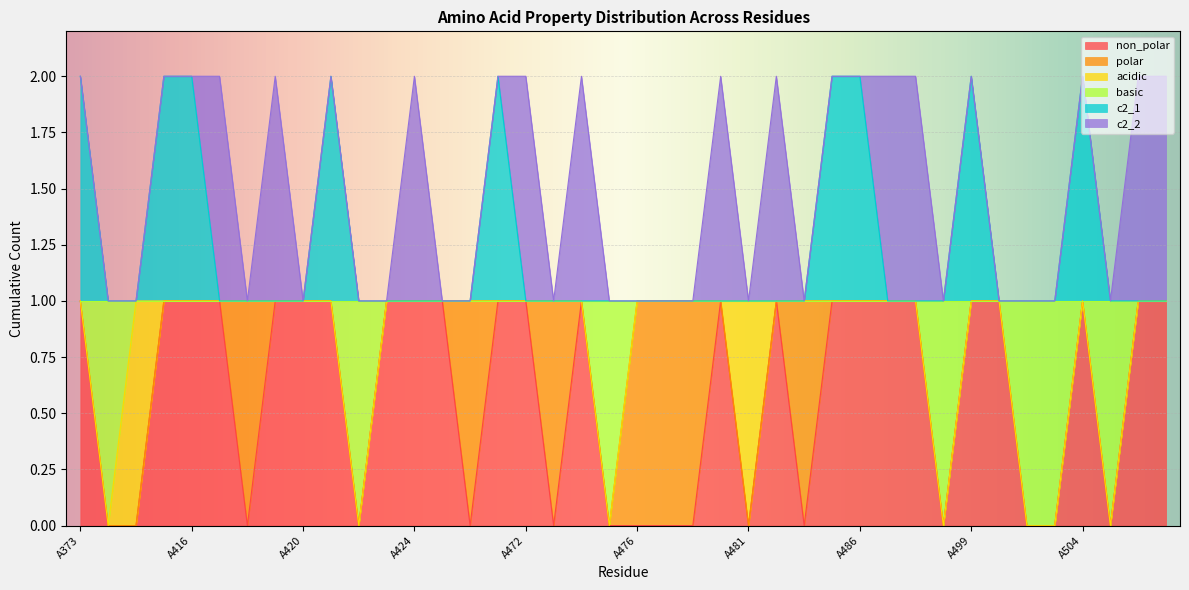

At which category is the sum across all series the highest?

A373